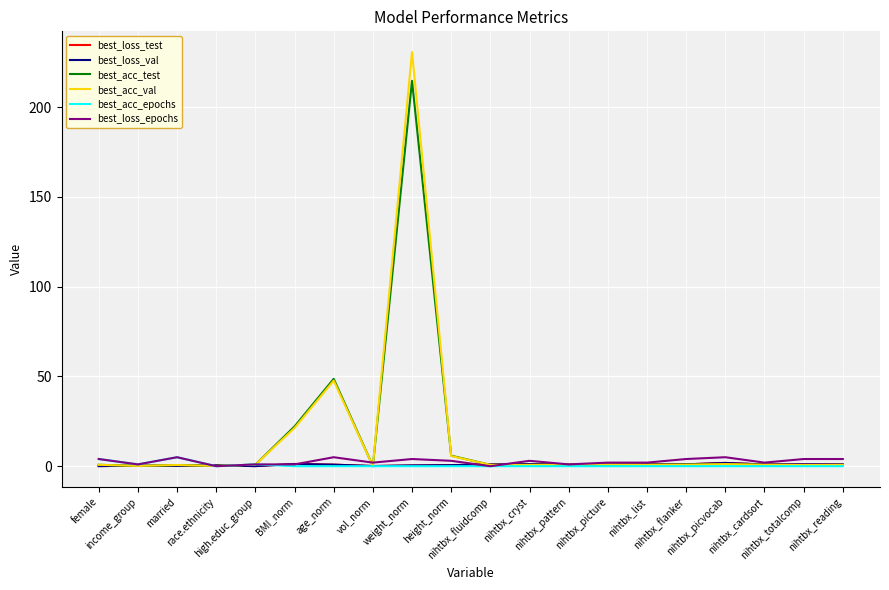

What is the greatest value displayed?

230.7